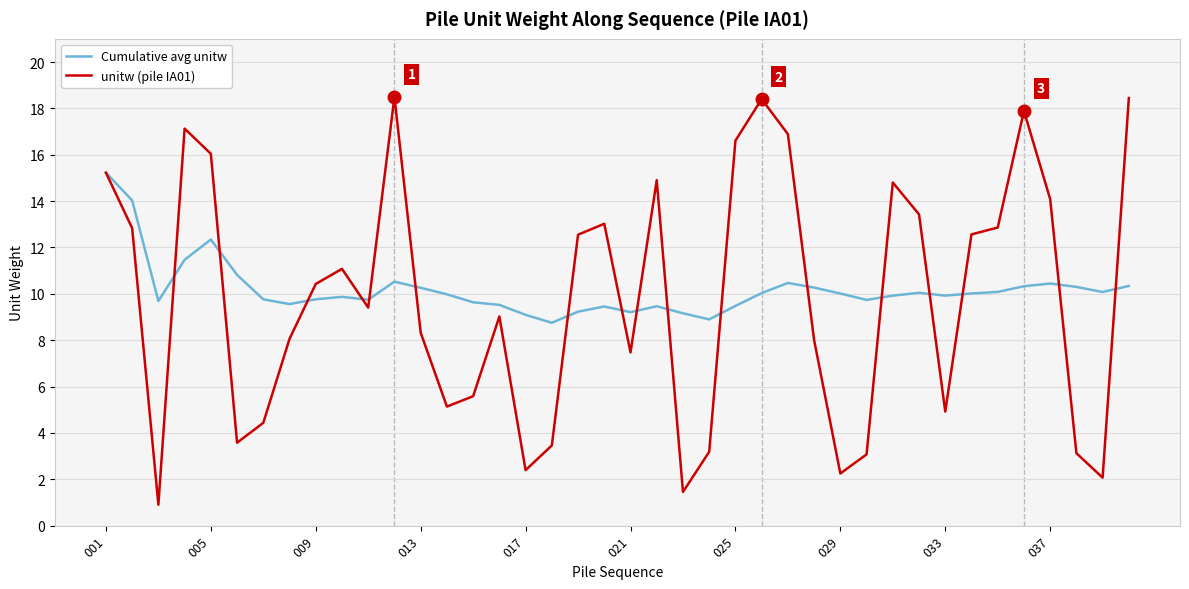

Which series has the widest spread of values?

unitw (pile IA01)